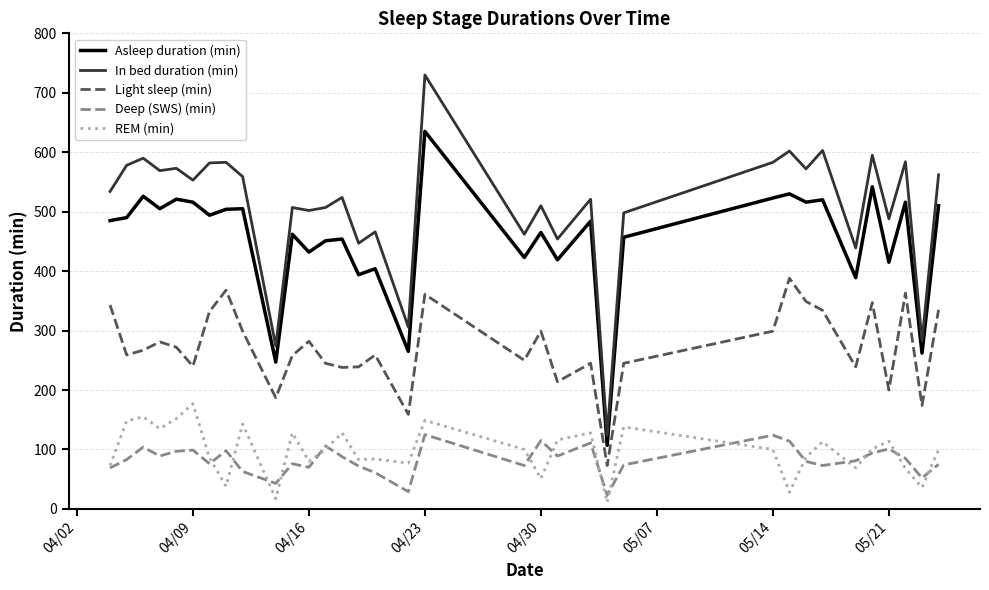

Which series has the largest total across all categories?

In bed duration (min)